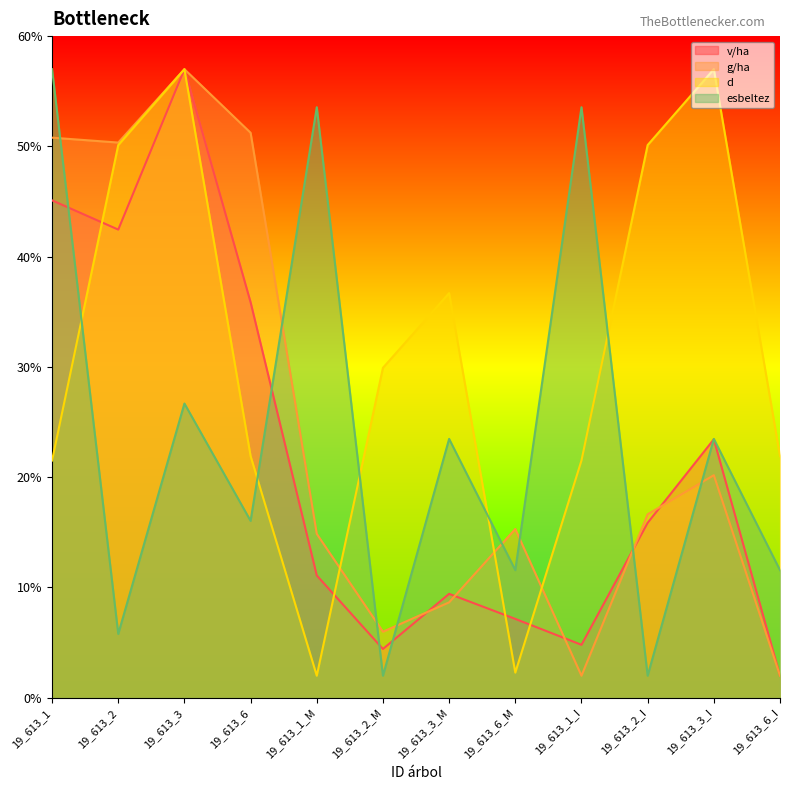

What is the sum of the esbeltez values at 19_613_2 and 19_613_3?

32.5